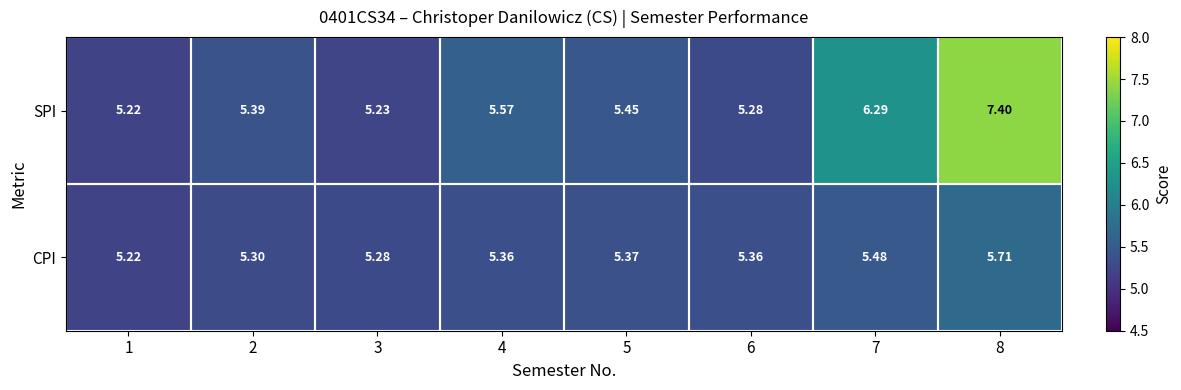

Count the number of data series in this chart.

2